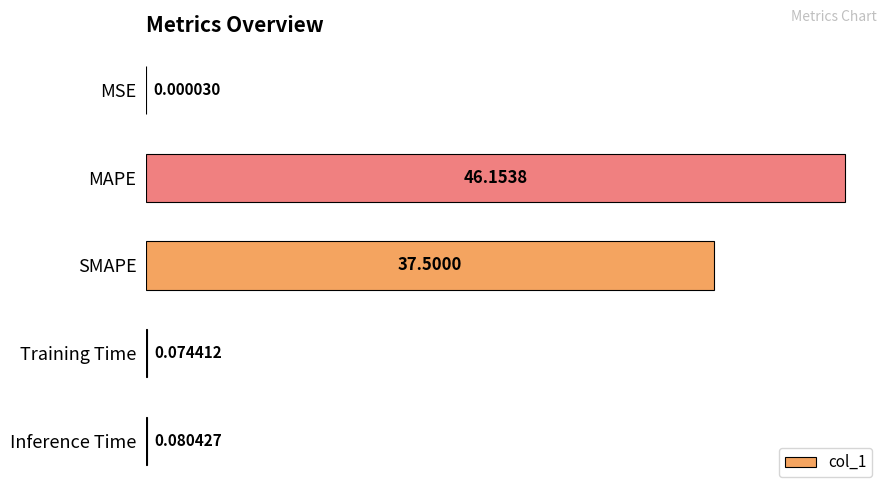

Where is the data nearest to the value 23?

SMAPE